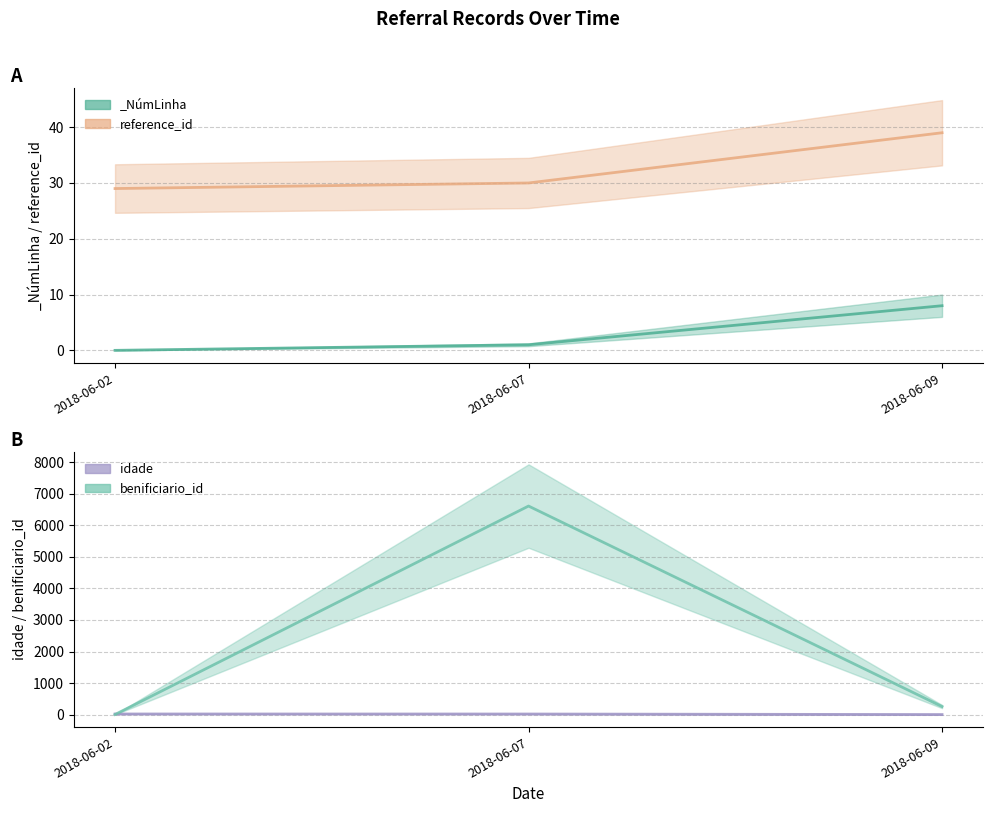

Does the chart have visible grid lines?

Yes